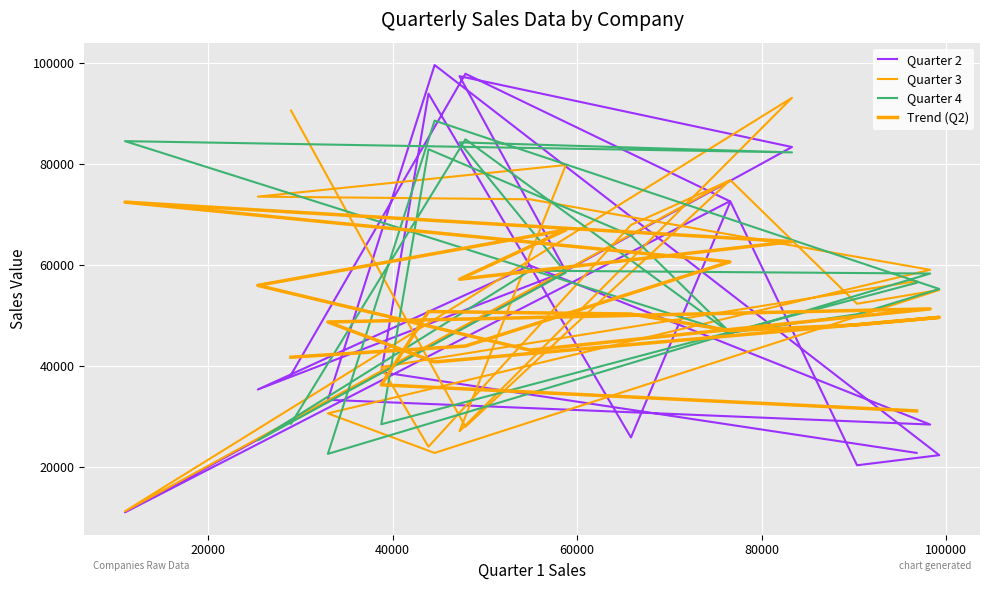

True or false: Quarter 3 has more than 1 points higher than both neighbors.

True